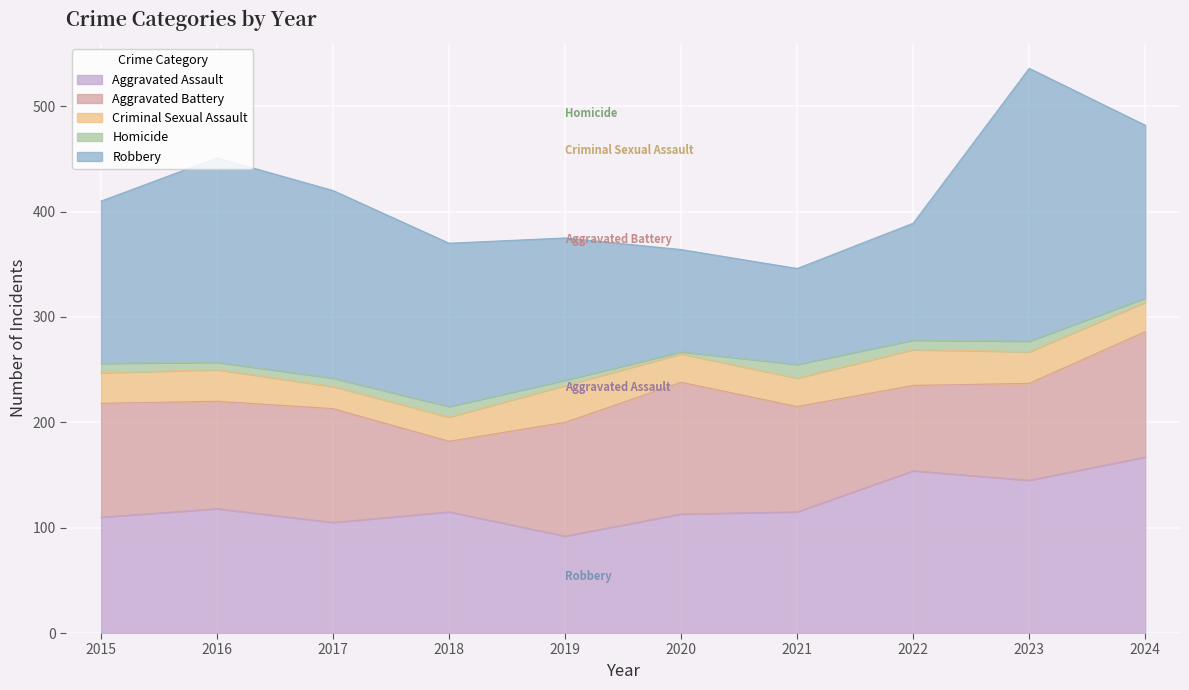

What is the difference between the Criminal Sexual Assault values at 2017 and 2020?

6